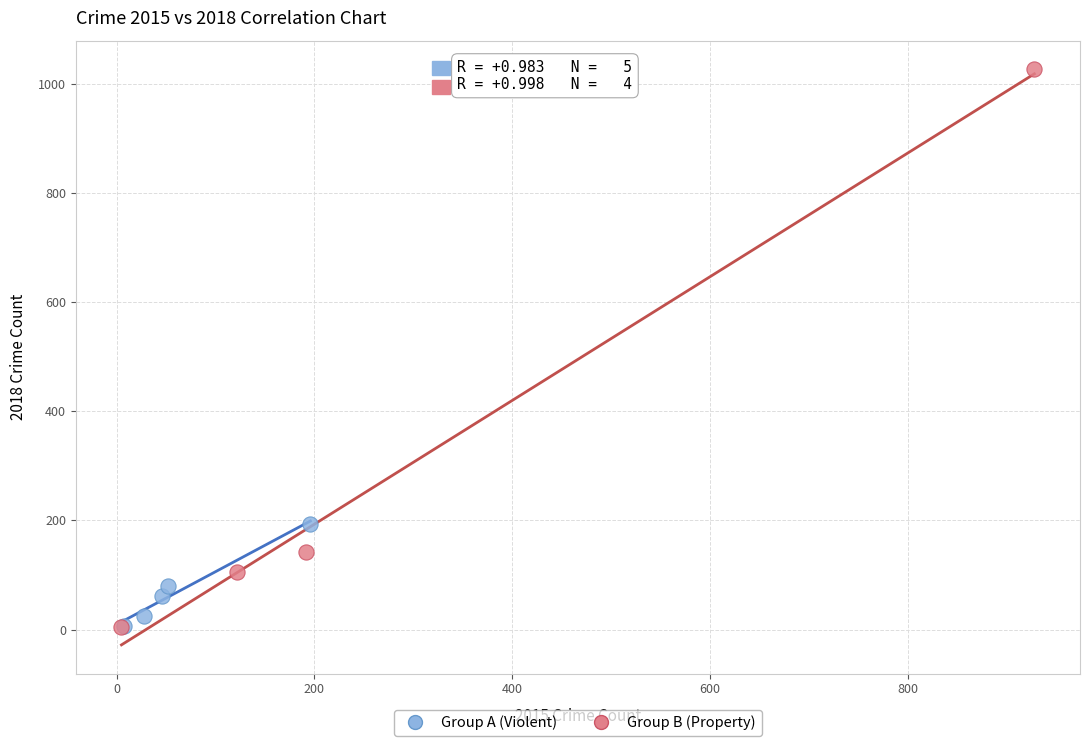

Which series has the widest spread of Y values?

Group B (Property)